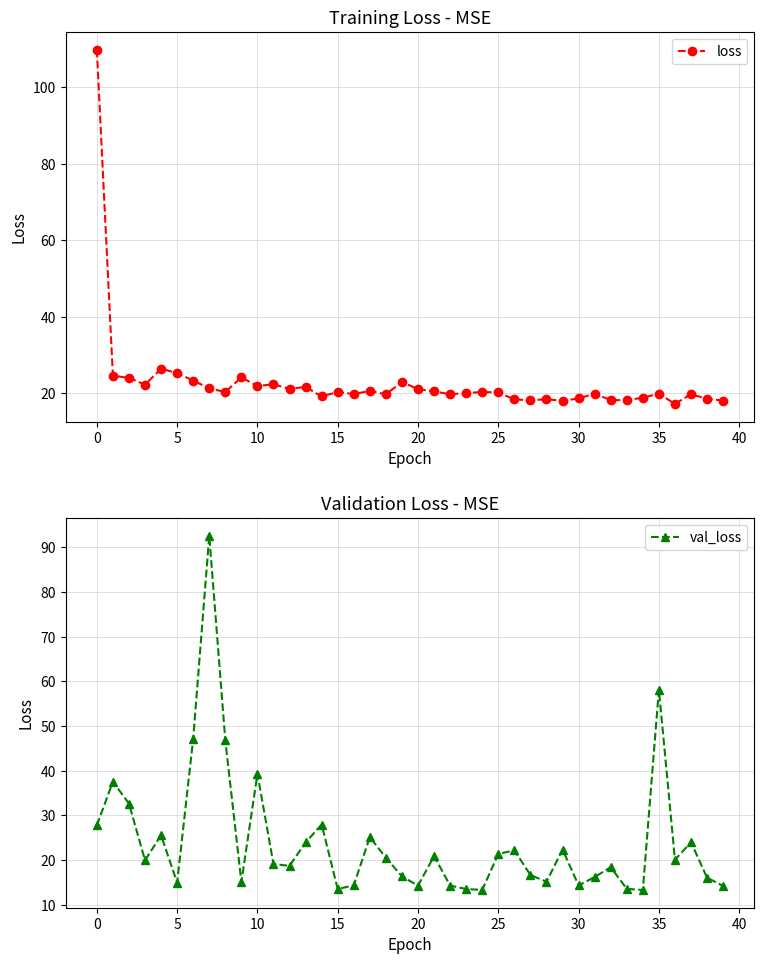

What is the highest value of the val_loss series?

92.6